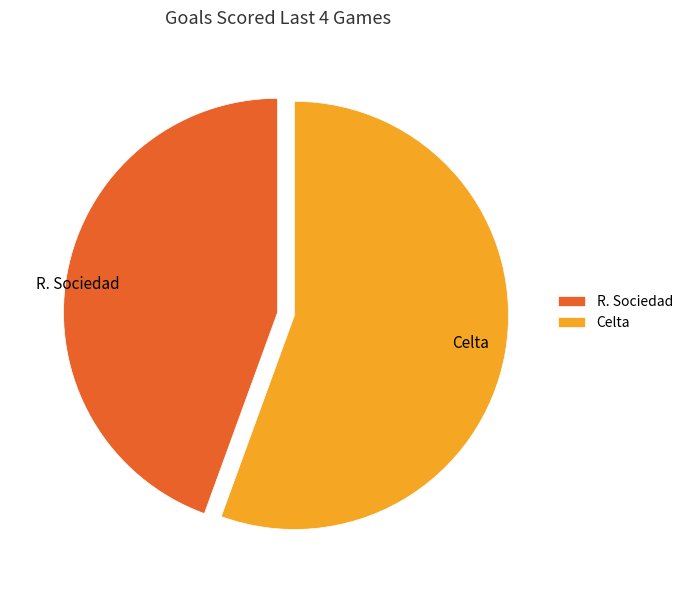

Is Celta the majority of the pie?

Yes